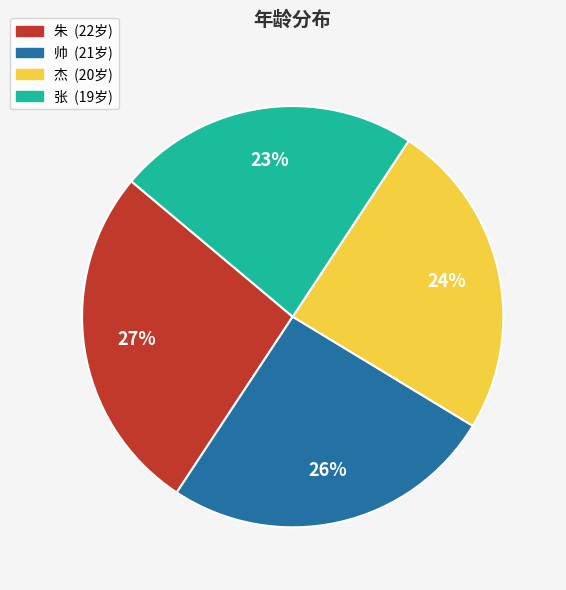

To the nearest percent, what is the combined percentage of 杰 and 帅?

50%